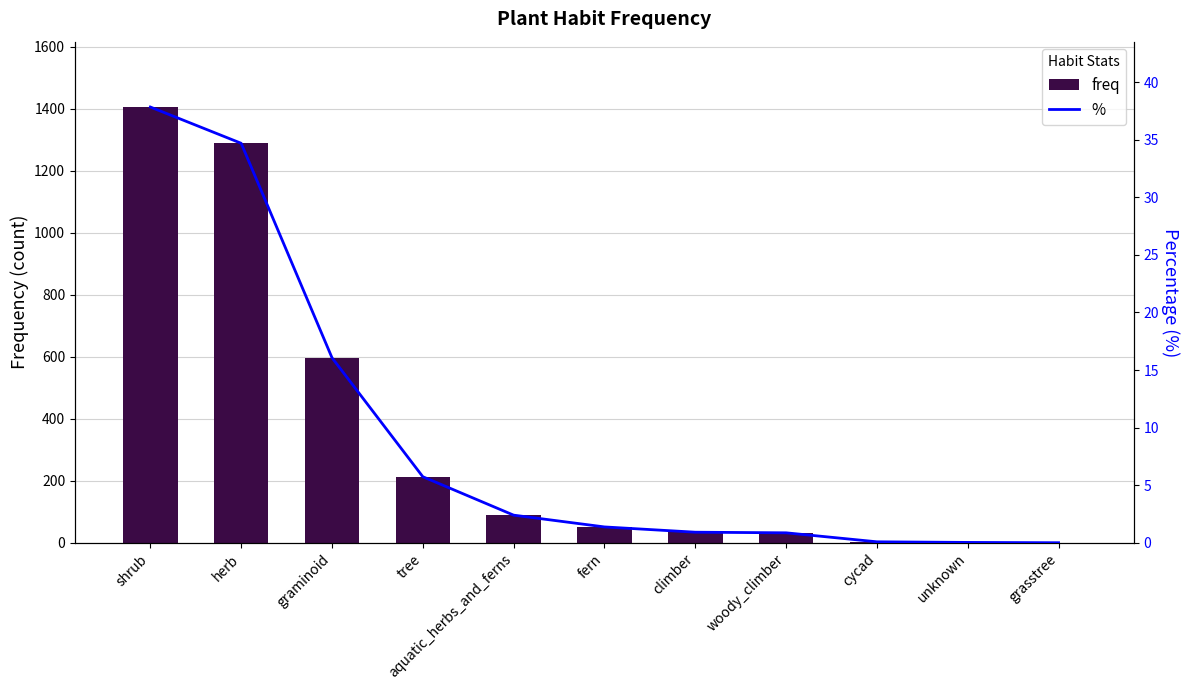

How many data points in % are above 1?

6